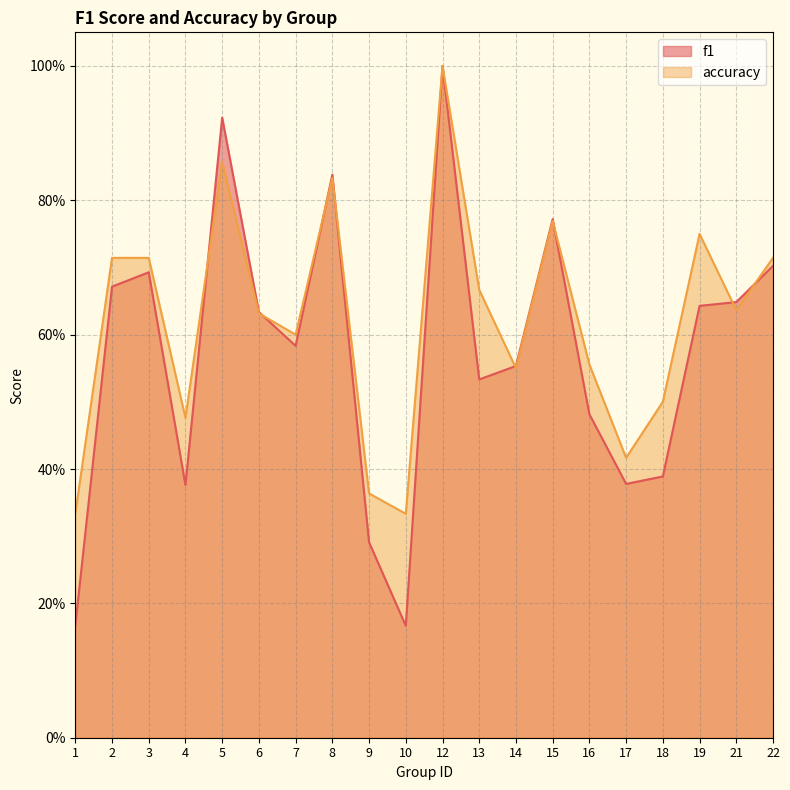

Which label corresponds to the largest value in the chart?

12